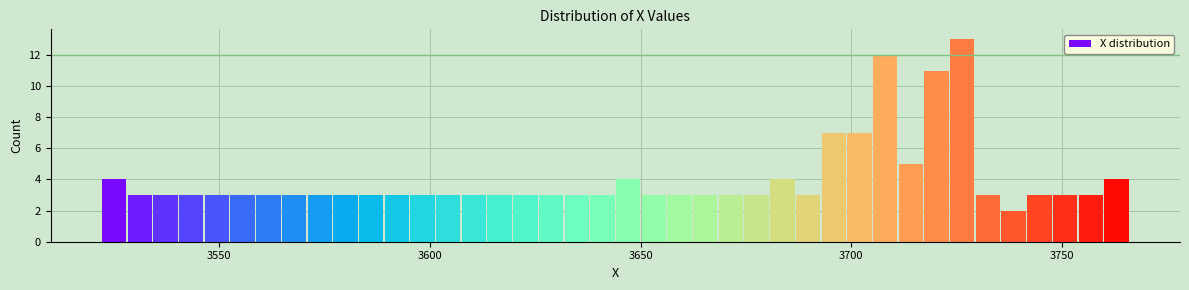

Read against the x-axis, roughly where is the centre of the tallest bar?

3725